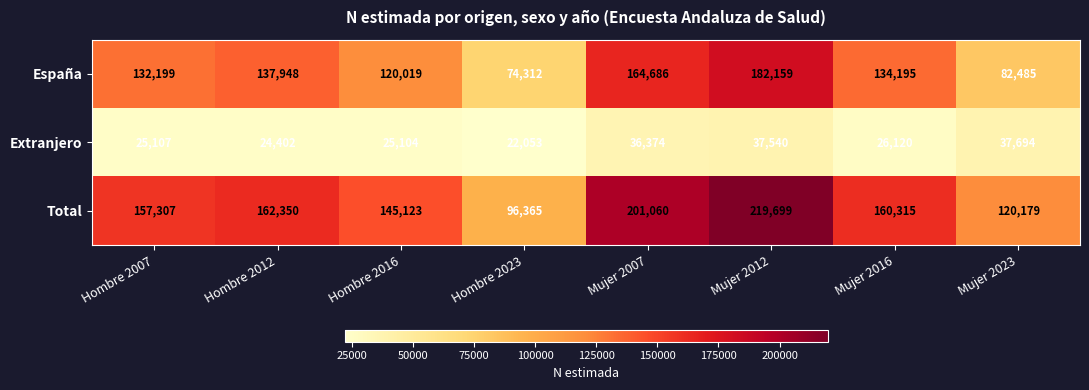

Rank the series by their maximum value, from highest to lowest.

Total, España, Extranjero